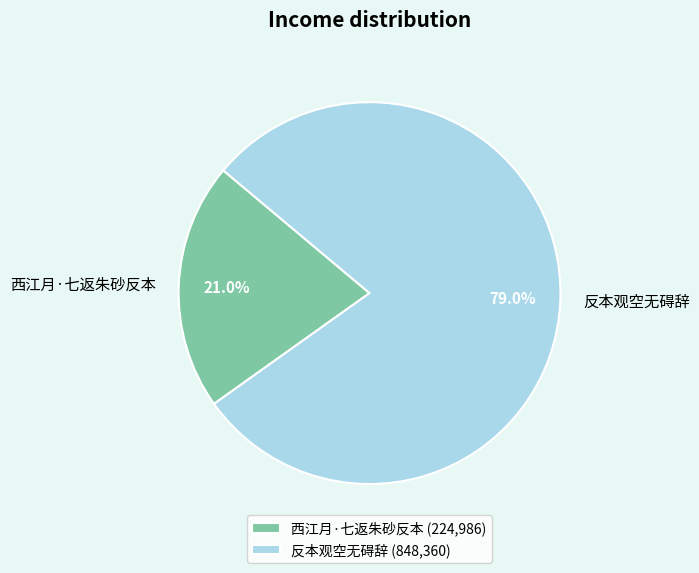

Is it true that 反本观空无碍辞 is 86% of the pie?

False